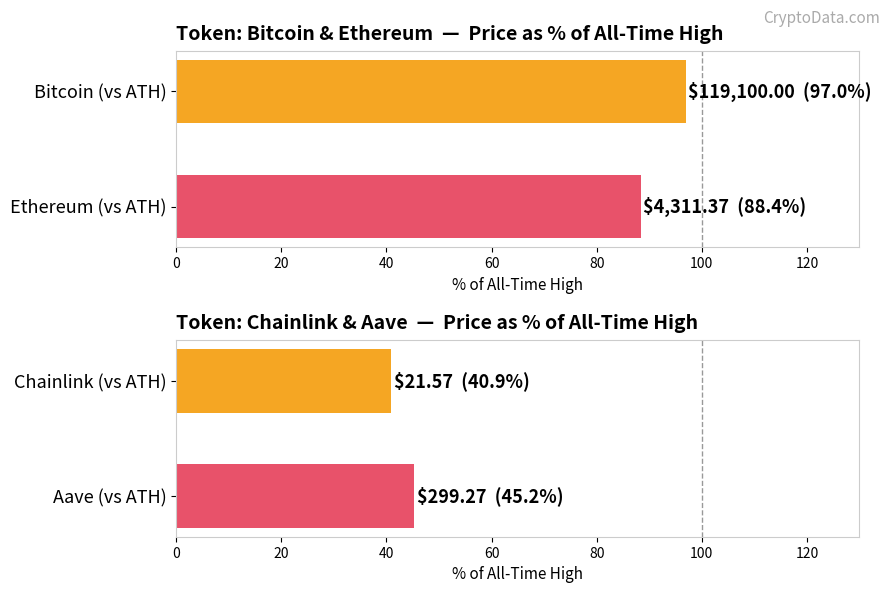

What is the value of the allTimeHigh bar at the 1st from the left?

40.9